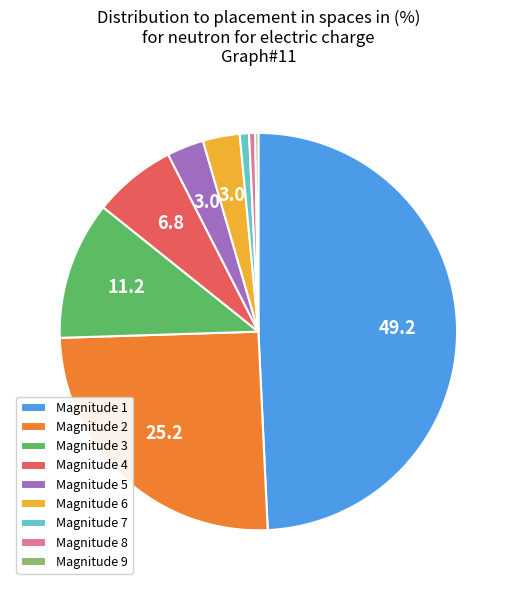

What is the largest slice in the pie chart?

Magnitude 1